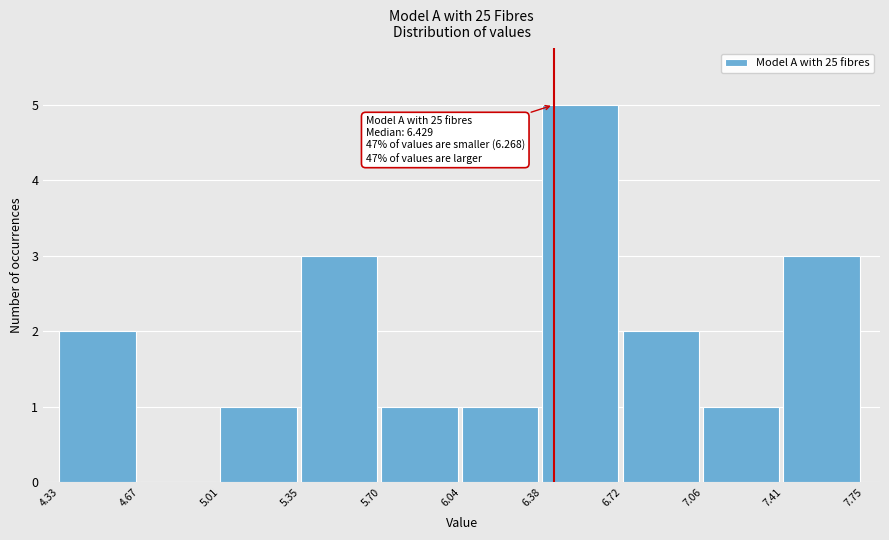

Which range on the x-axis has the tallest bar?

6.38 to 6.72